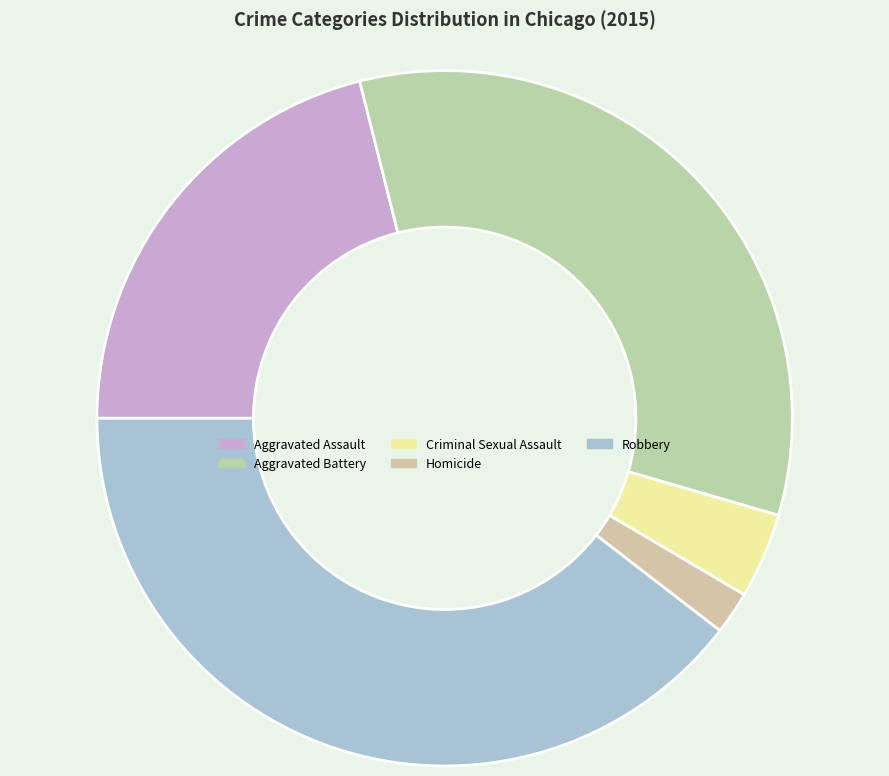

Between Homicide and Criminal Sexual Assault, which is larger?

Criminal Sexual Assault